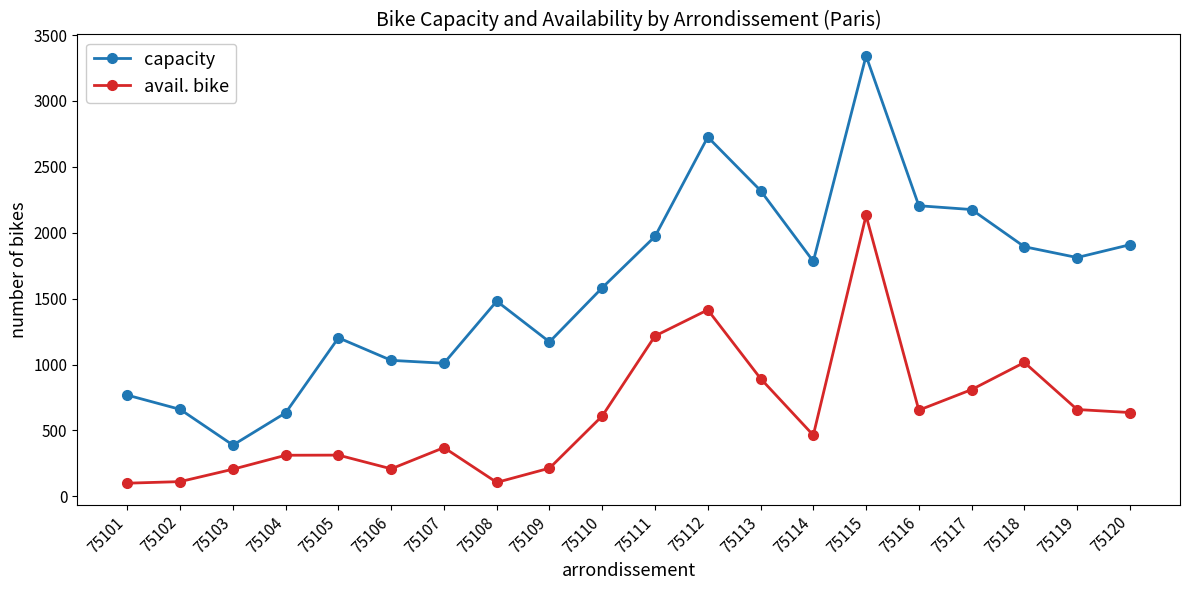

Which category has the highest value in the avail. bike series?

75115